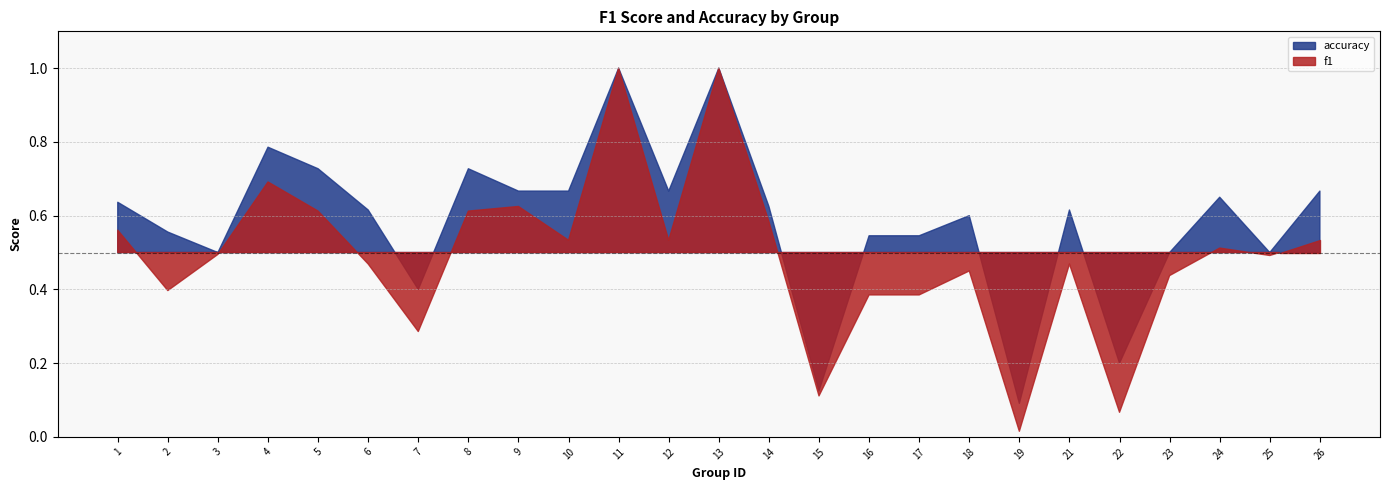

At how many categories does at least one series exceed 0?

25